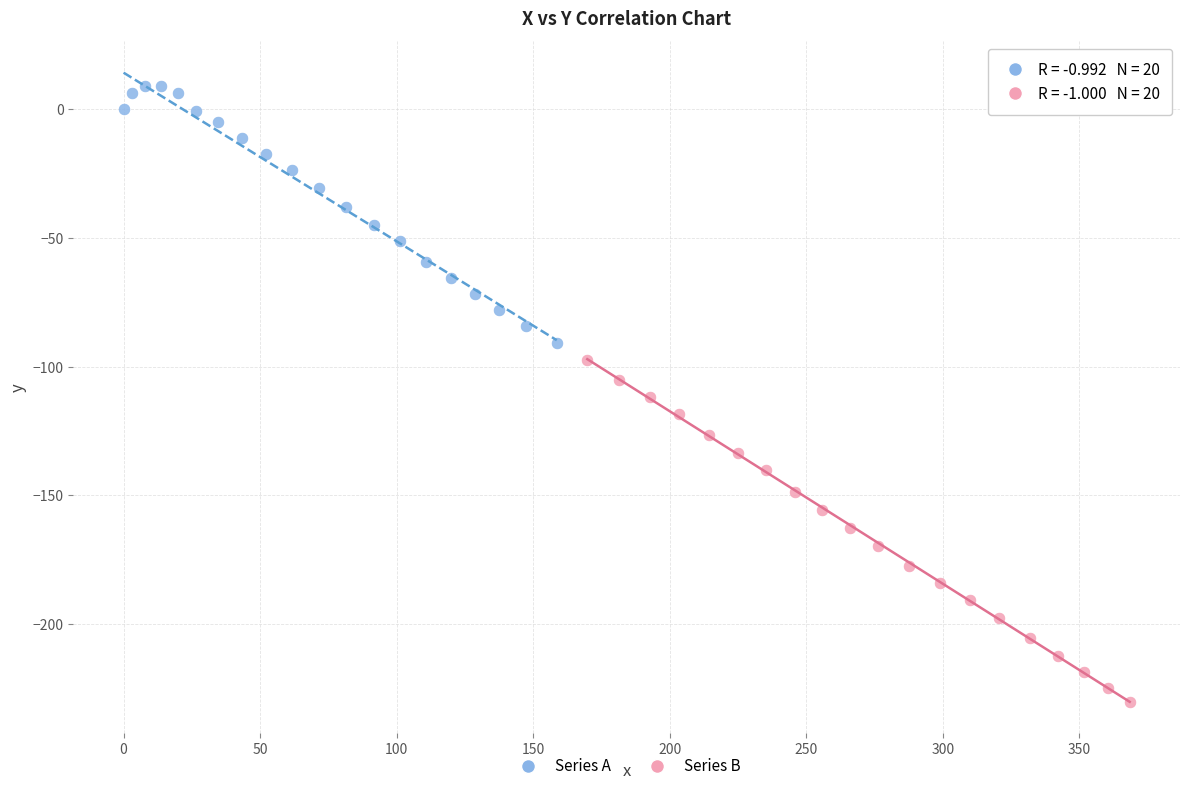

Which series has the widest spread of Y values?

Series B